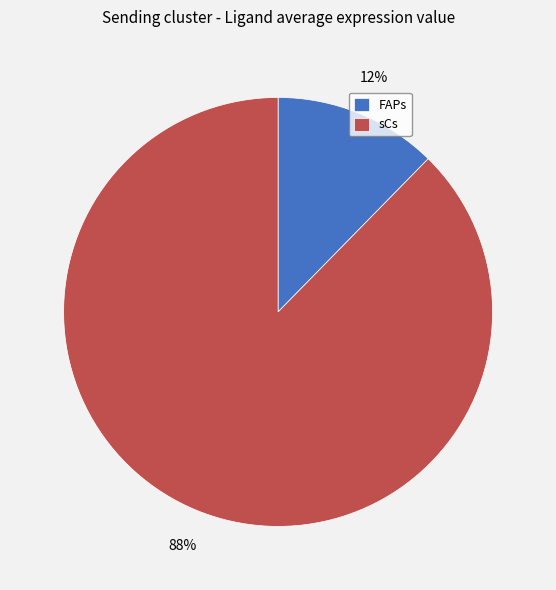

Rank the categories by value from highest to lowest.

sCs, FAPs